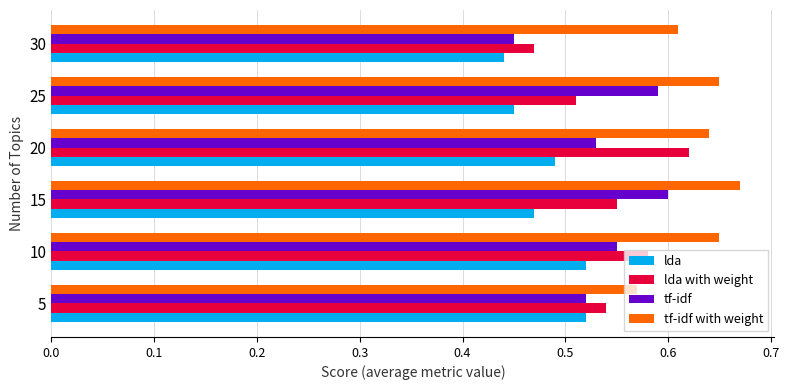

Which category has the highest value across all series?

15